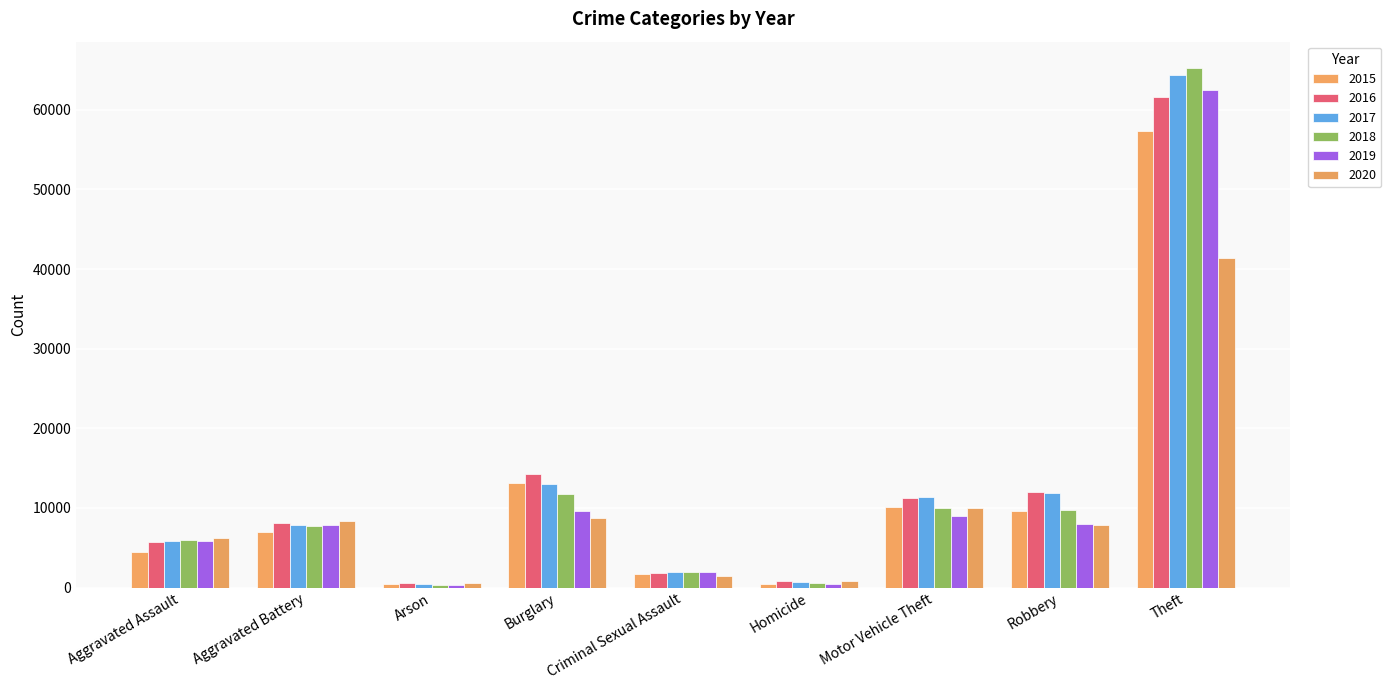

What is the value of the 2020 bar at the 2nd from the left?

8319